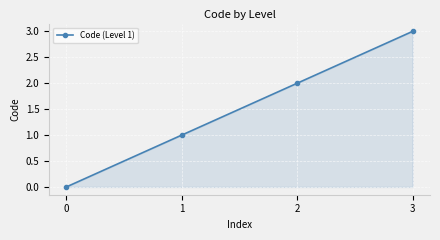

Reading left to right, list all the values displayed in this chart.

0	1	2	3